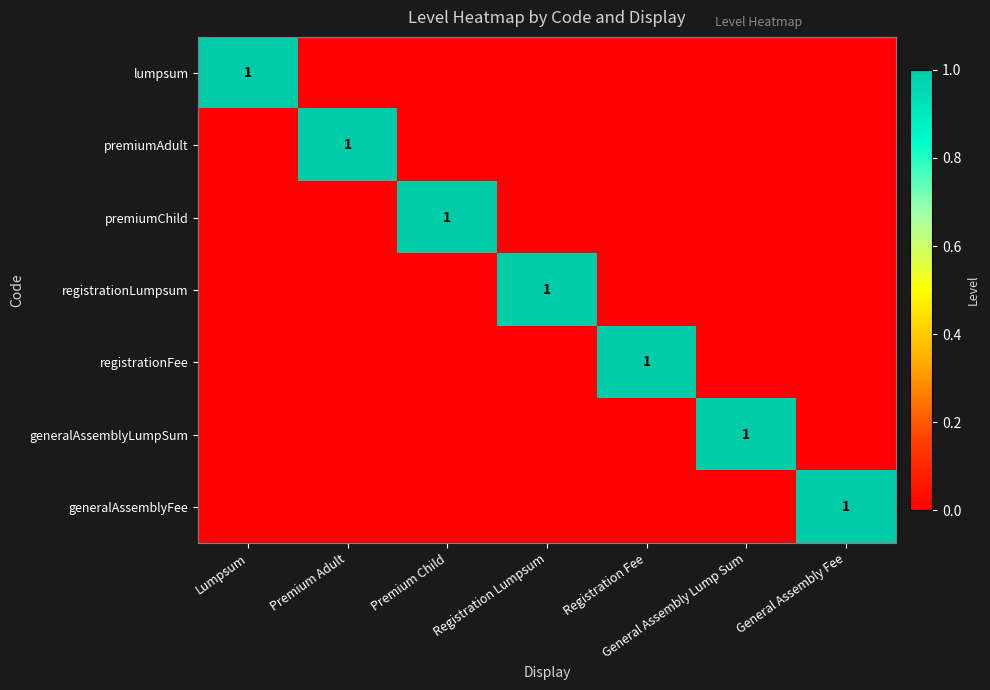

Which series has the largest range (max minus min)?

lumpsum